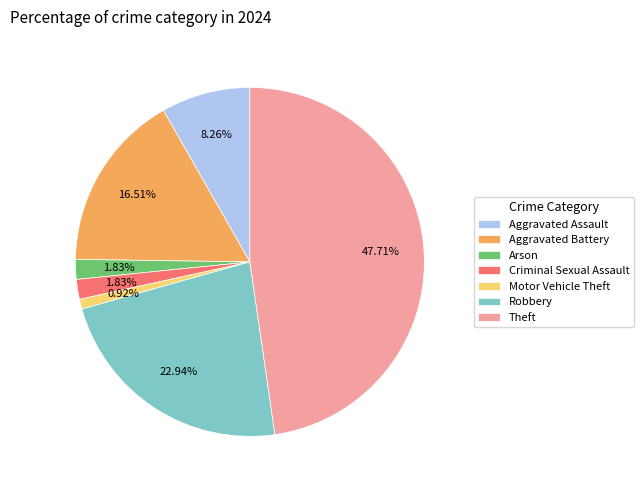

Combined, what portion of the pie is Aggravated Battery and Theft?

64.2%